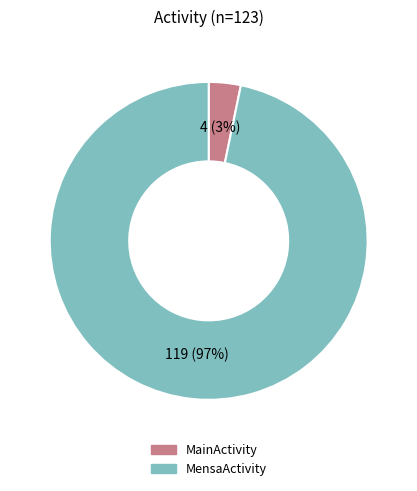

What is the largest slice in the pie chart?

MensaActivity